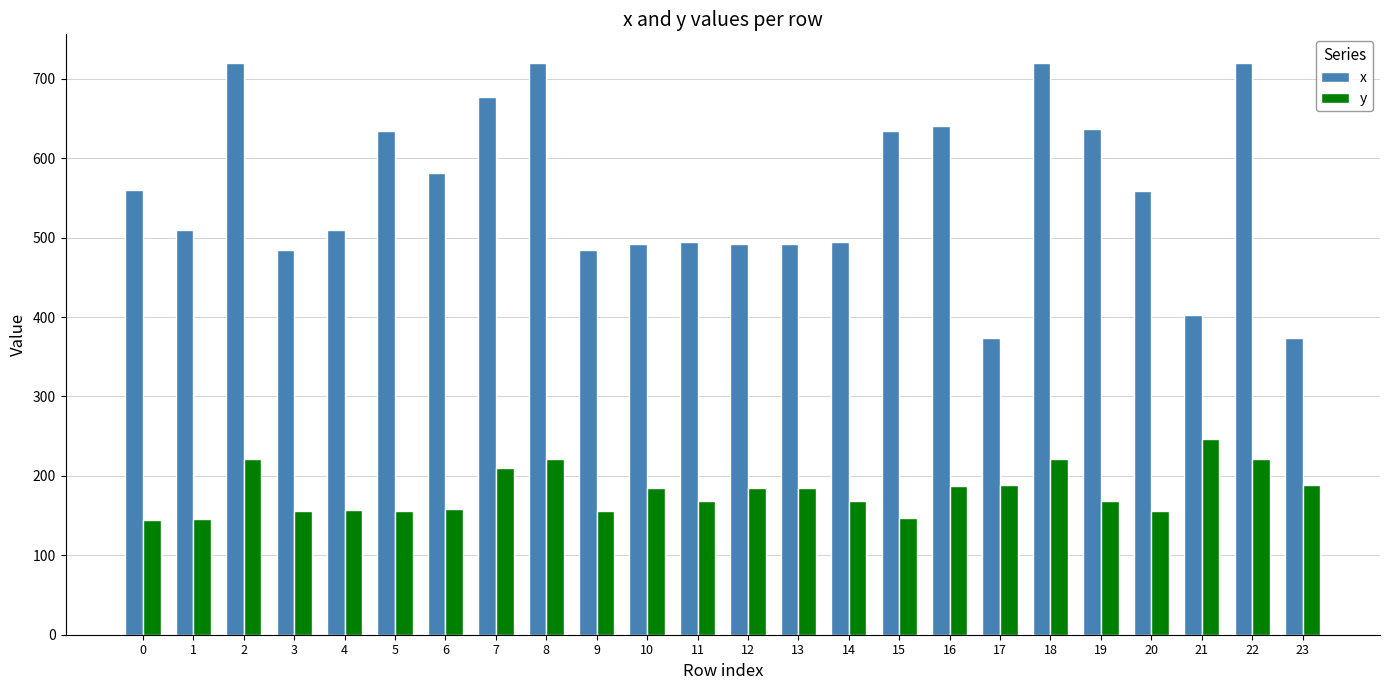

At which label does y reach its peak?

21